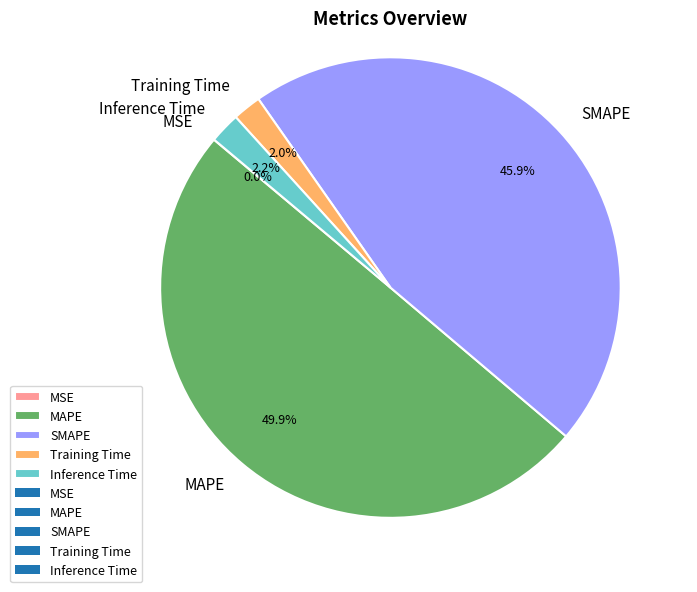

To the nearest percent, what percentage of the pie is Inference Time?

2%